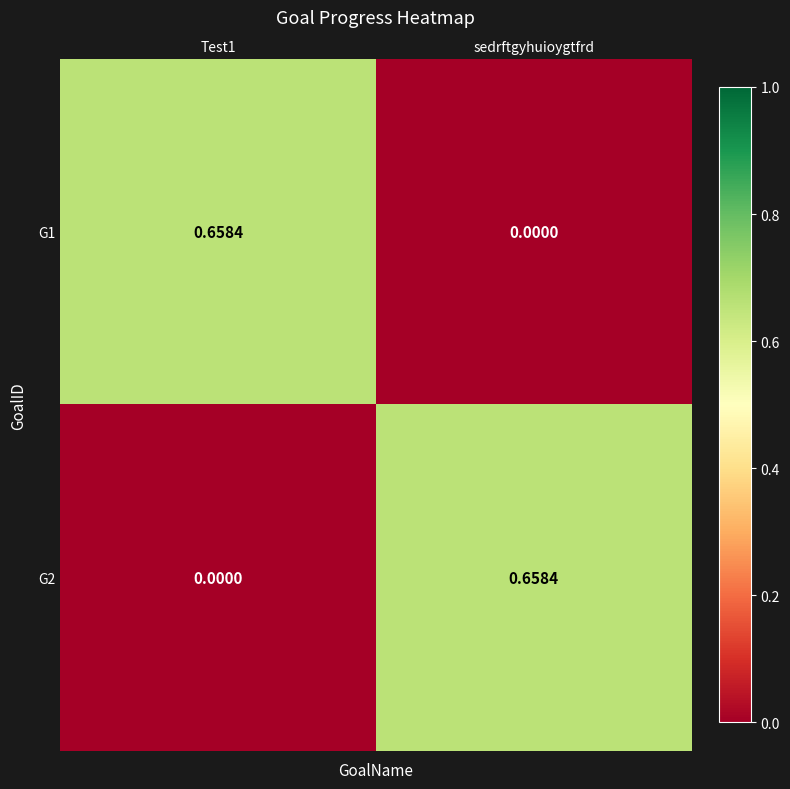

Is the value of G1 at sedrftgyhuioygtfrd greater than the value of G2 at sedrftgyhuioygtfrd?

No